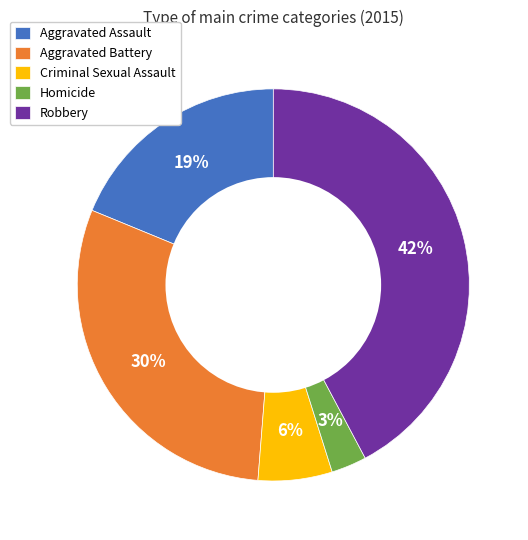

Approximately how many times larger is the value at Robbery compared to Aggravated Assault?

2.2